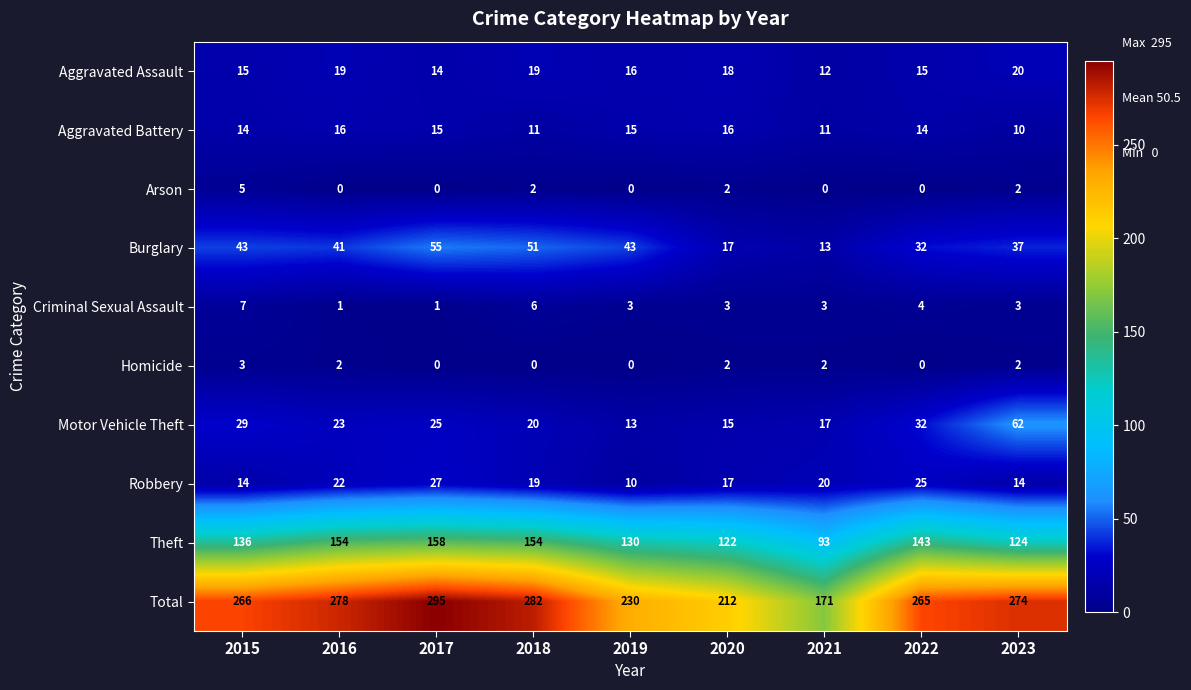

What is the maximum value shown in the chart?

295